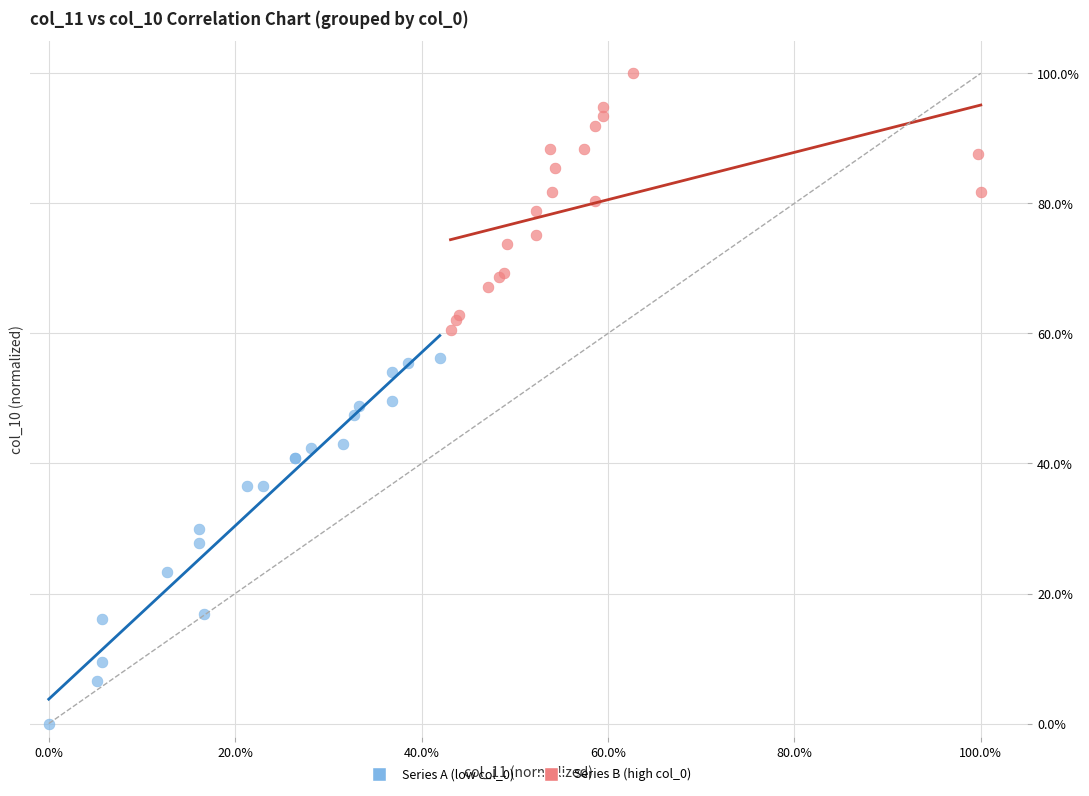

Which series reaches the maximum Y coordinate?

Series B (high col_0)